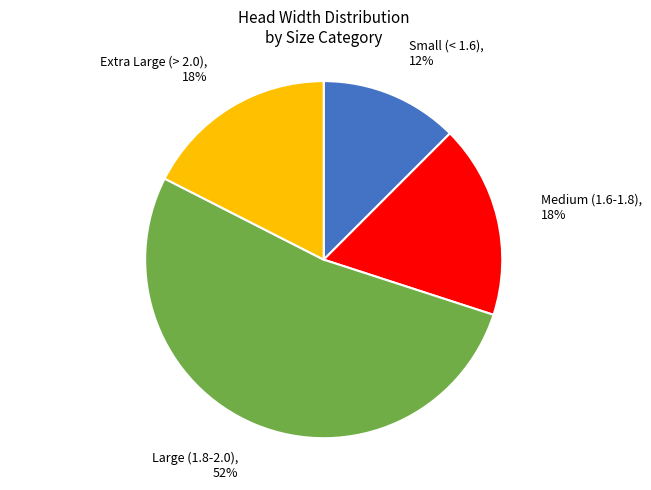

What is the largest slice in the pie chart?

Large (1.8-2.0)